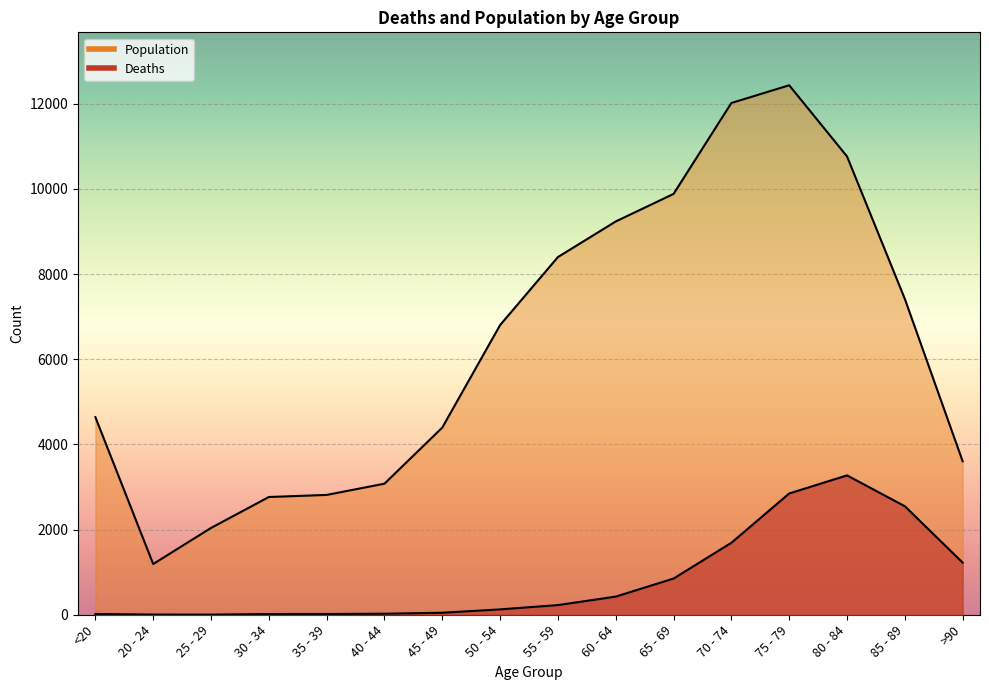

True or false: Deaths and Population cross at least once.

False